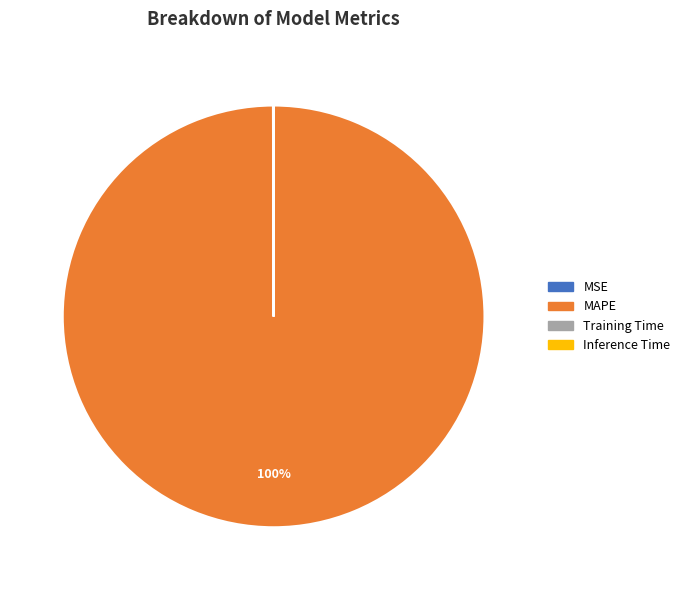

What percentage is the MAPE slice, to the nearest percent?

100%